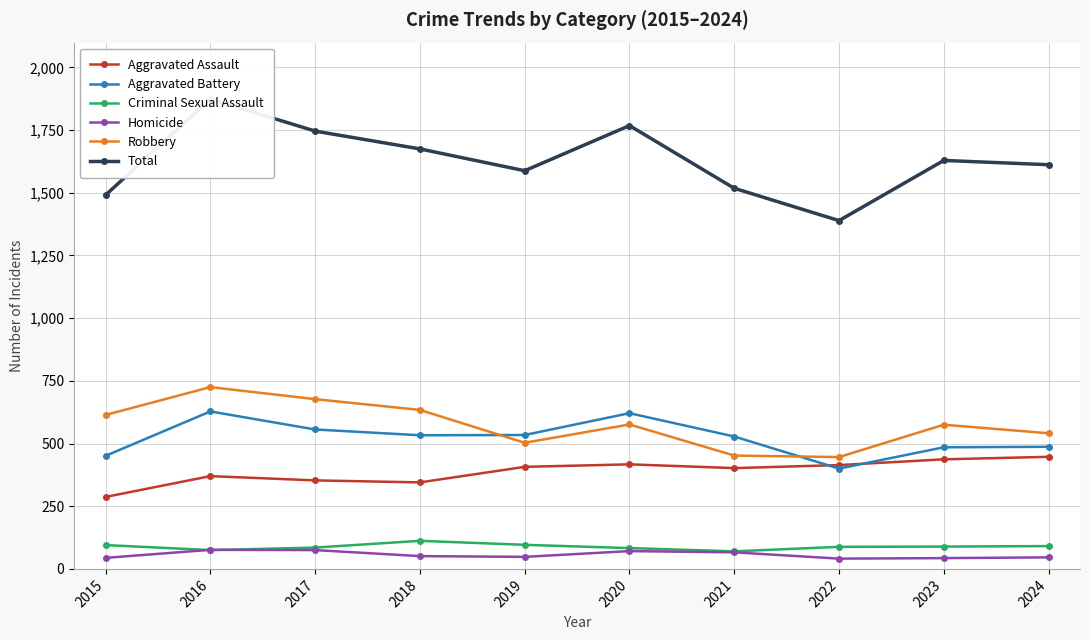

Rank the series by their maximum value, from lowest to highest.

Homicide, Criminal Sexual Assault, Aggravated Assault, Aggravated Battery, Robbery, Total